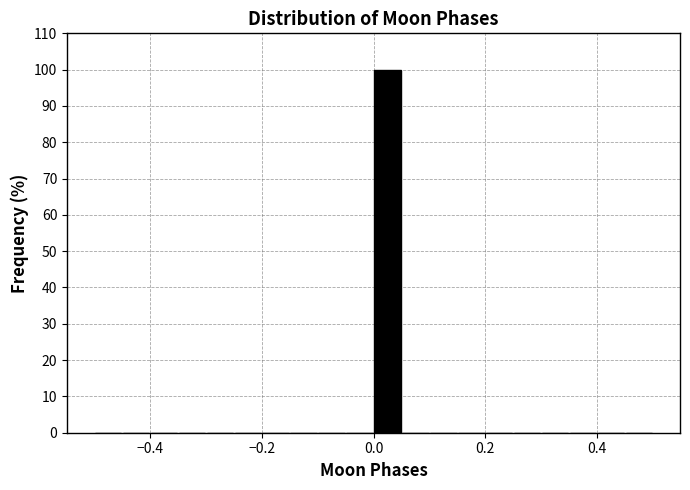

Around what value on the x-axis is the tallest bar? Give the approximate position of its centre, as read against the axis.

0.02